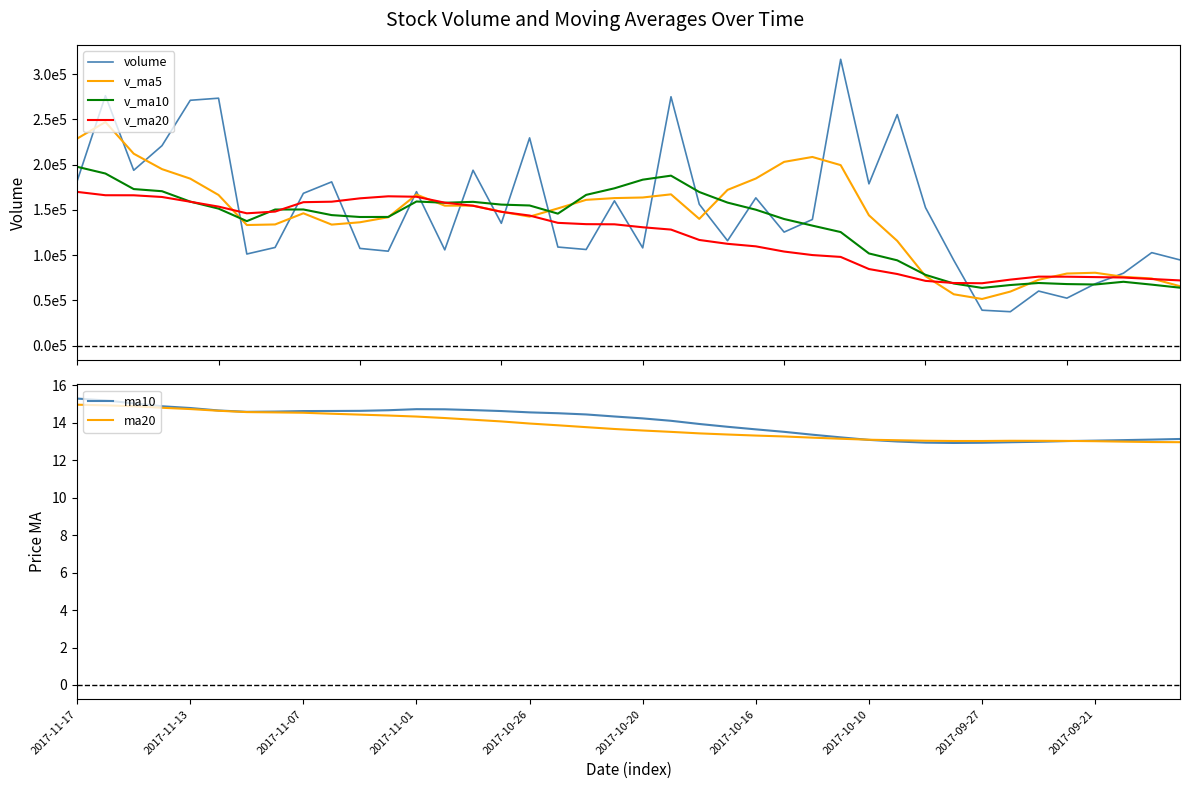

True or false: ma20 has a value of 14.4 at 11.

True